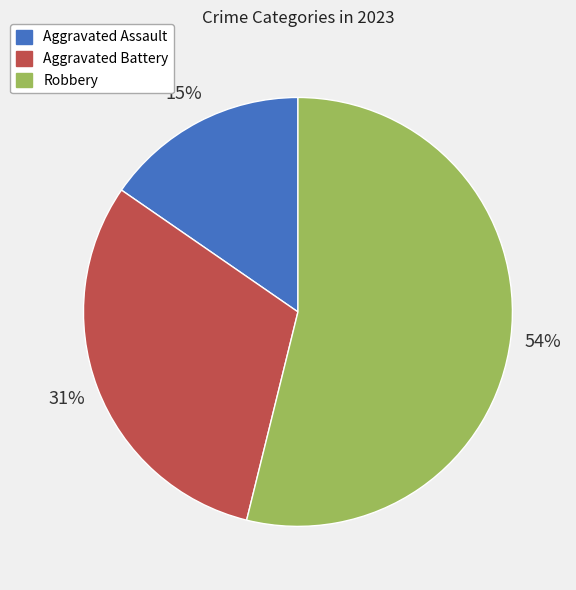

Between Robbery and Aggravated Battery, which is larger?

Robbery